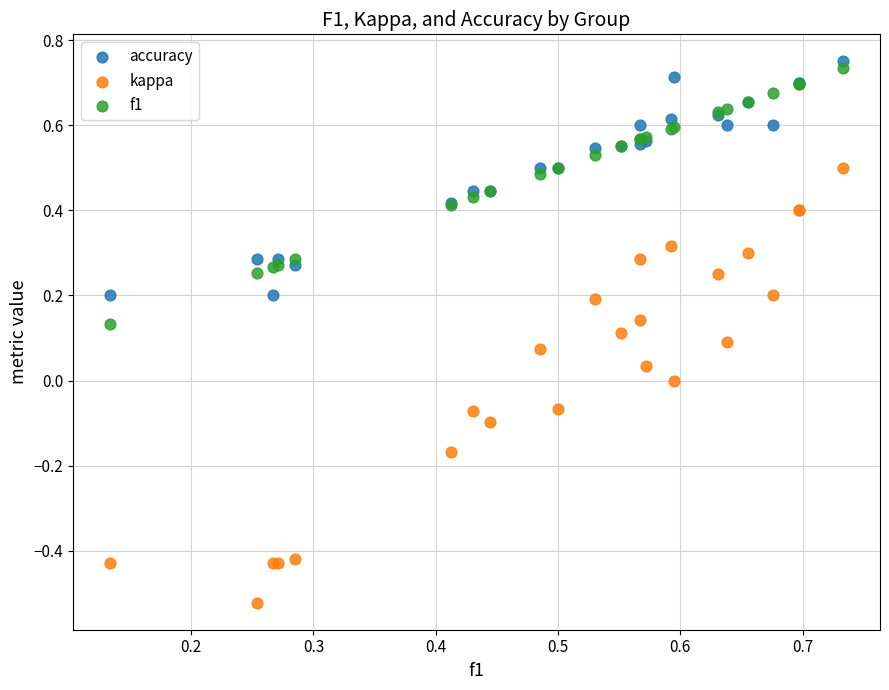

Which series contains the lowest Y value?

kappa